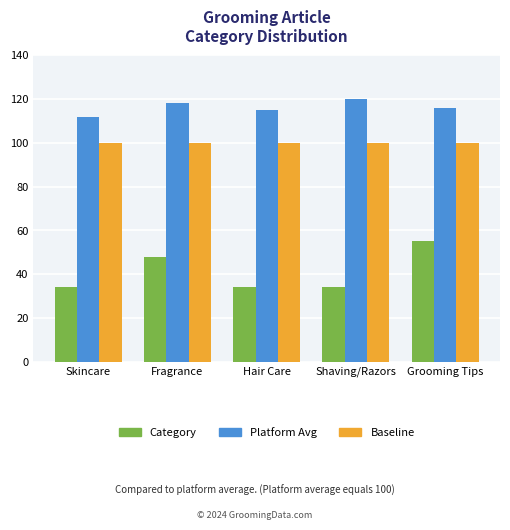

How many data points in Platform Avg are less than 116?

2